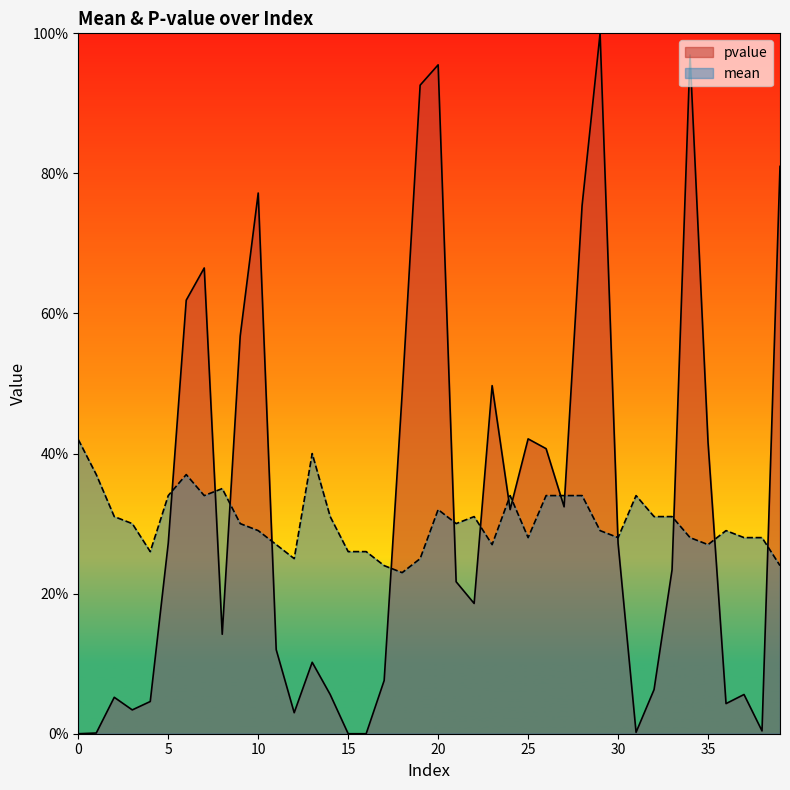

Which has a higher value, 7 or 22?

7